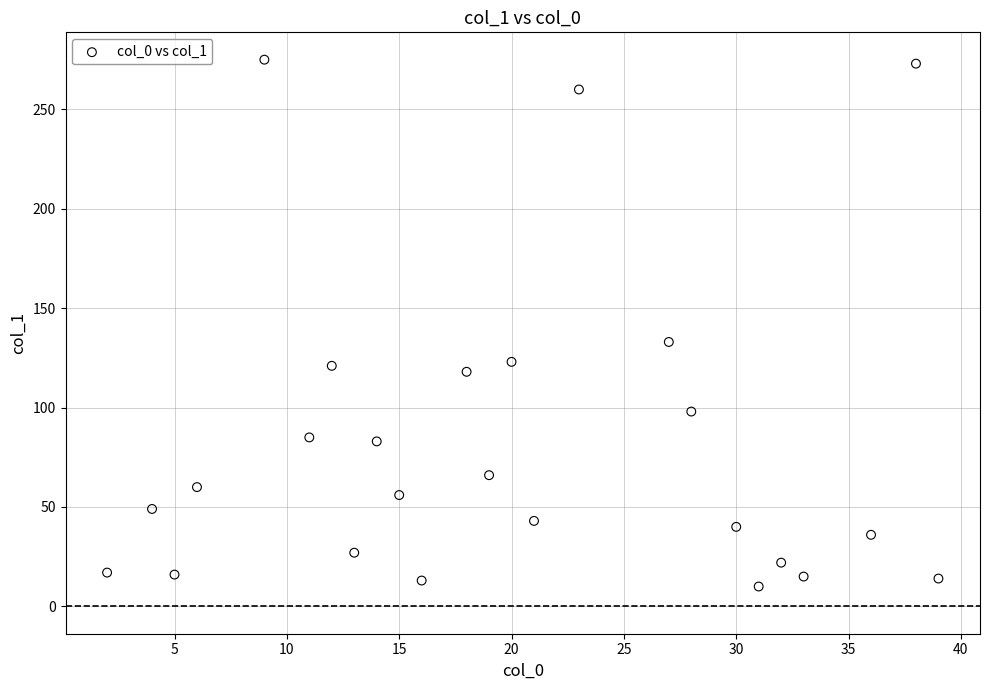

What is the range of X values (max minus min)?

37